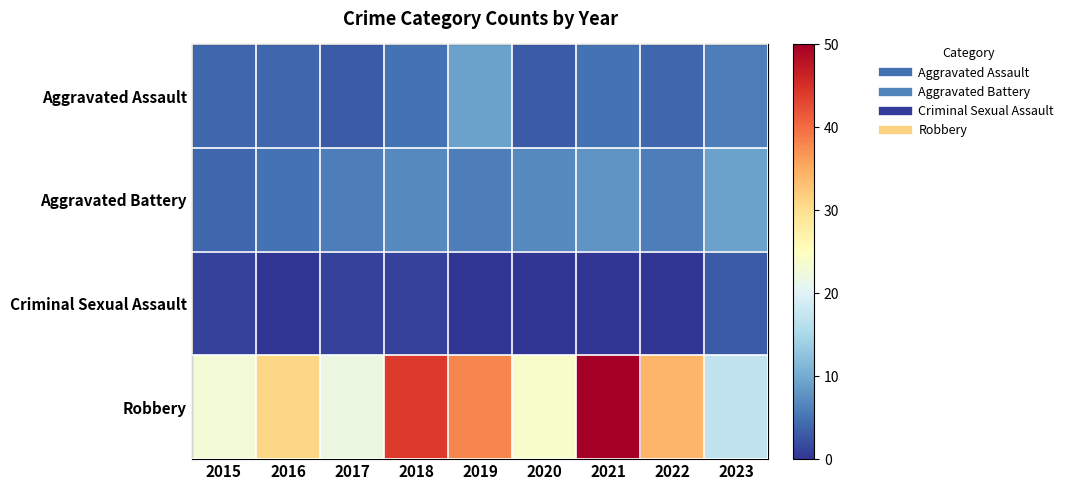

Reading right to left, what are all the values shown in this chart?

Aggravated Assault: 2023=6	2022=4	2021=5	2020=3	2019=9	2018=5	2017=3	2016=4	2015=4
Aggravated Battery: 2023=9	2022=6	2021=8	2020=7	2019=6	2018=7	2017=6	2016=5	2015=4
Criminal Sexual Assault: 2023=3	2022=0	2021=0	2020=0	2019=0	2018=1	2017=1	2016=0	2015=1
Robbery: 2023=17	2022=34	2021=50	2020=24	2019=38	2018=44	2017=22	2016=31	2015=23